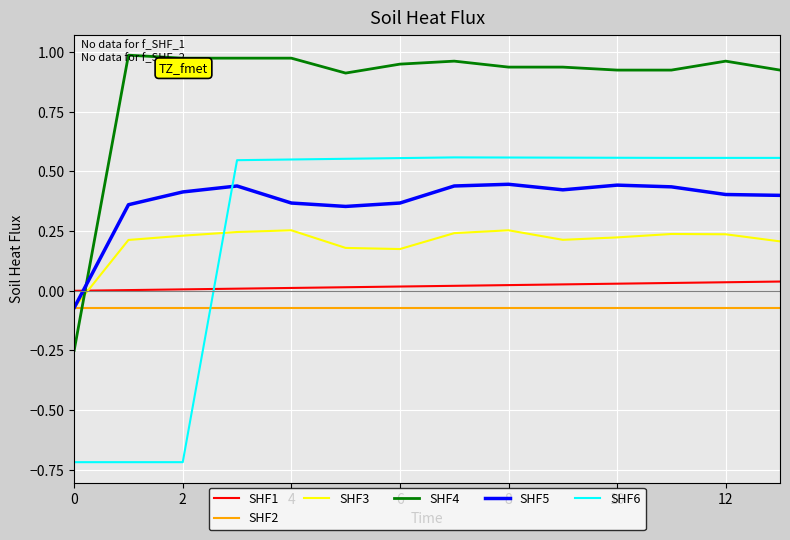

What is the lowest value of the SHF6 series?

-0.7